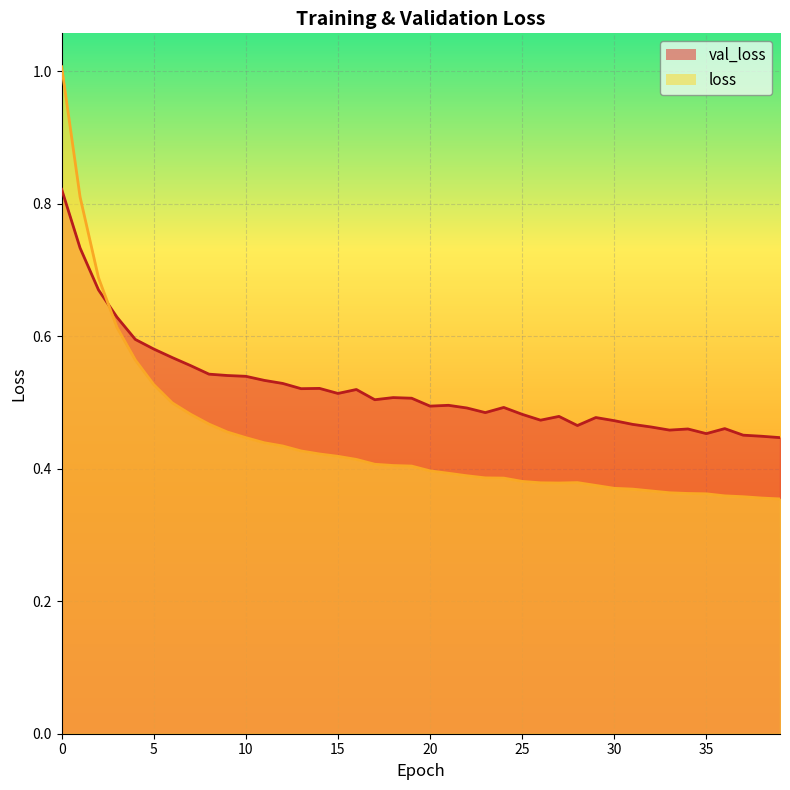

What is the approximate value of val_loss at 8?

0.5